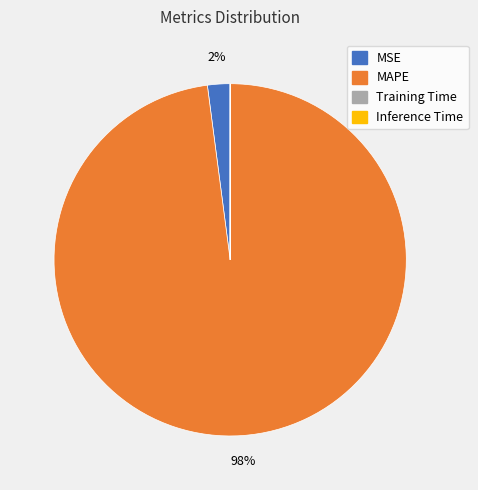

To the nearest percent, what is the difference between the largest and smallest slice percentages?

98%